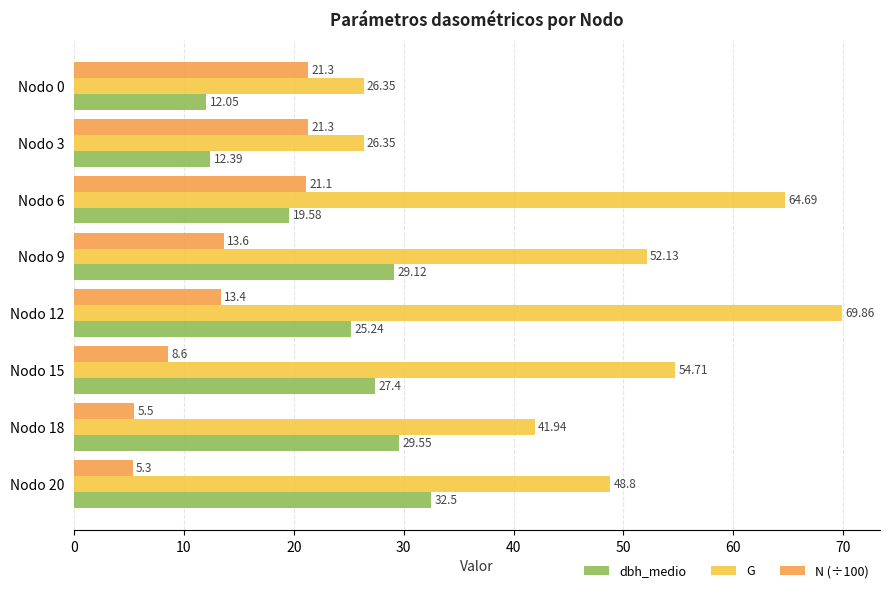

What is the difference between the second highest and second lowest values in the G series?

38.3